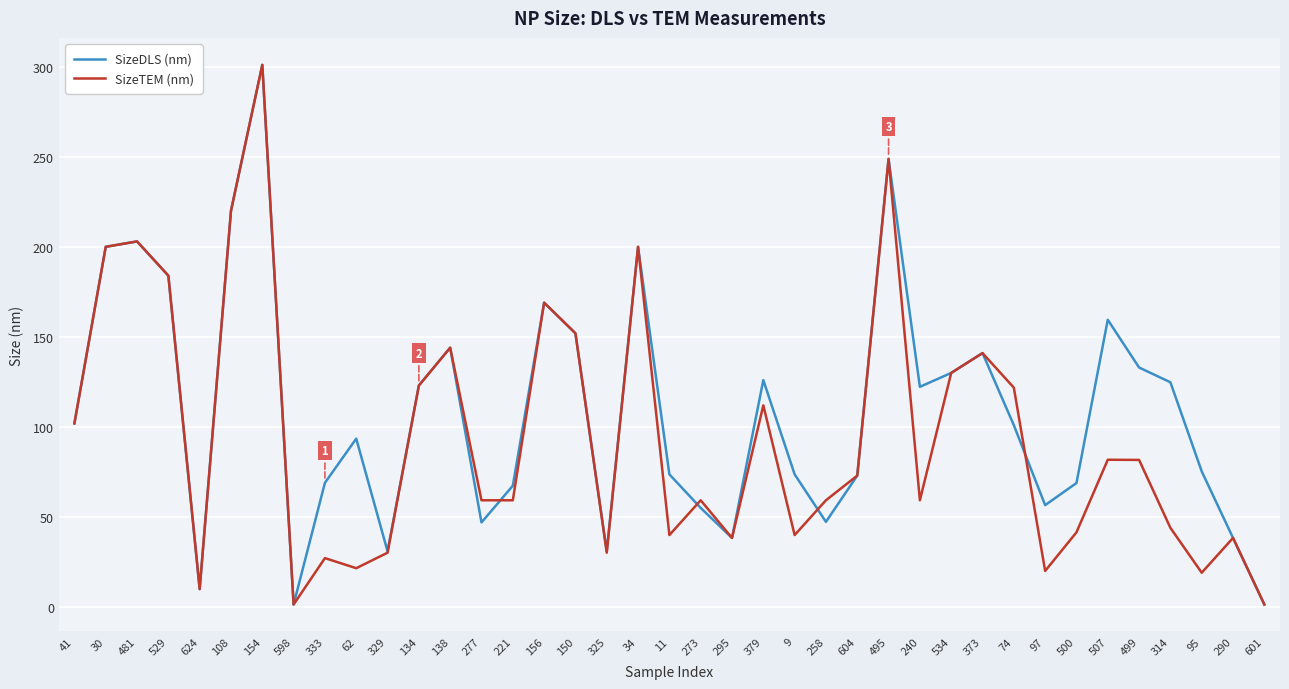

How many categories are shown in the chart?

39